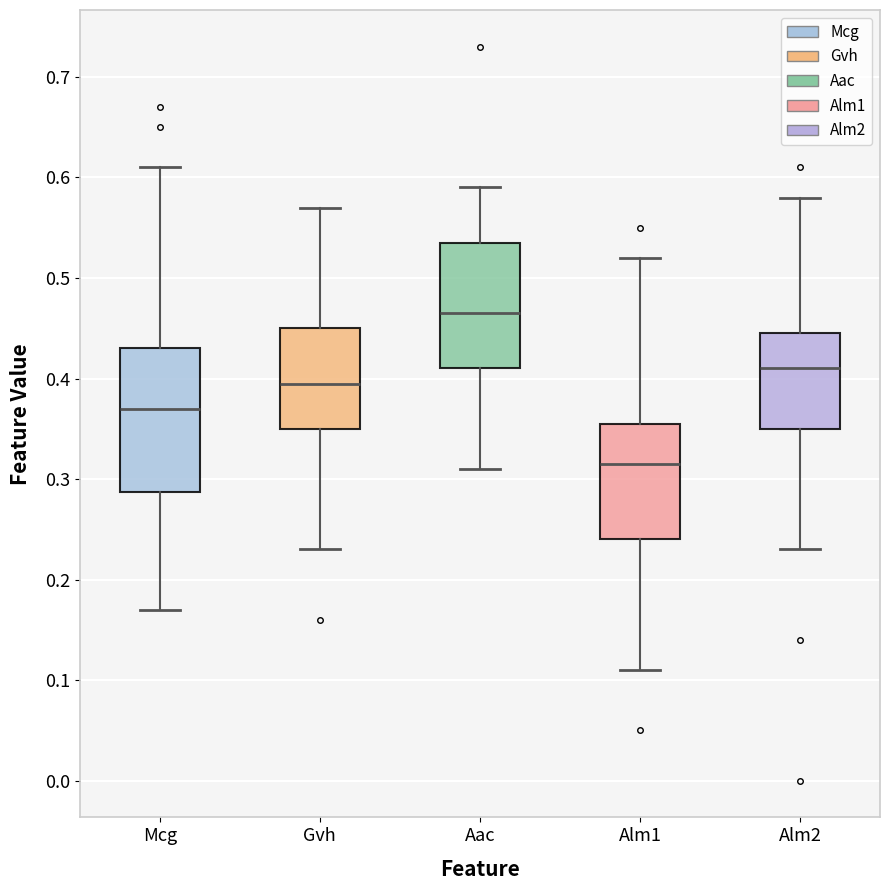

Reading left to right, transcribe this box plot: for each box, give where its median line is, the range the box spans, and where its two whiskers end, as read against the y-axis. The values are not printed on the chart, so give them approximately, as read against the axis.

Mcg: median 0.37, box 0.29 to 0.43, whiskers 0.17 to 0.61
Gvh: median 0.40, box 0.35 to 0.45, whiskers 0.23 to 0.57
Aac: median 0.47, box 0.41 to 0.54, whiskers 0.31 to 0.59
Alm1: median 0.32, box 0.24 to 0.36, whiskers 0.11 to 0.52
Alm2: median 0.41, box 0.35 to 0.45, whiskers 0.23 to 0.58